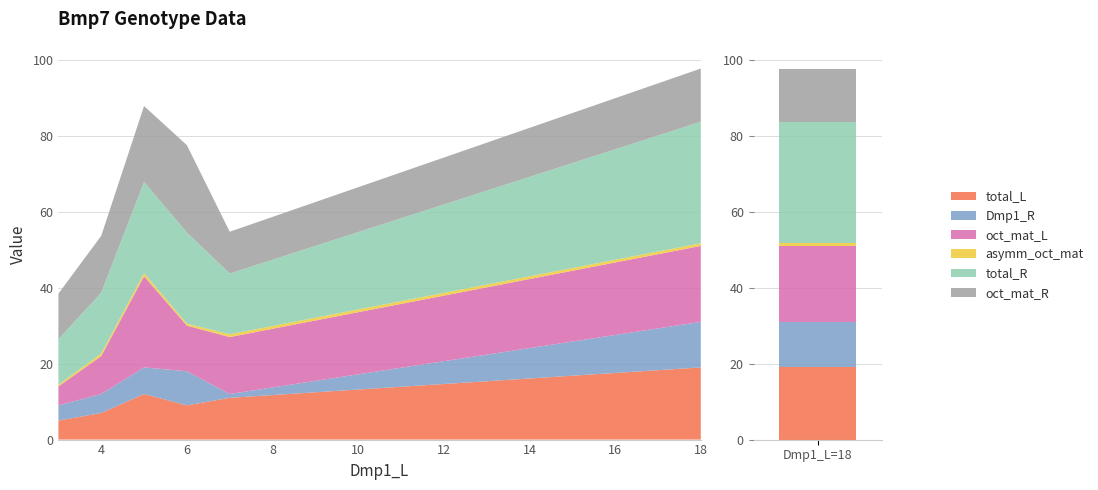

What is the average value of the oct_mat_L series?

14.3